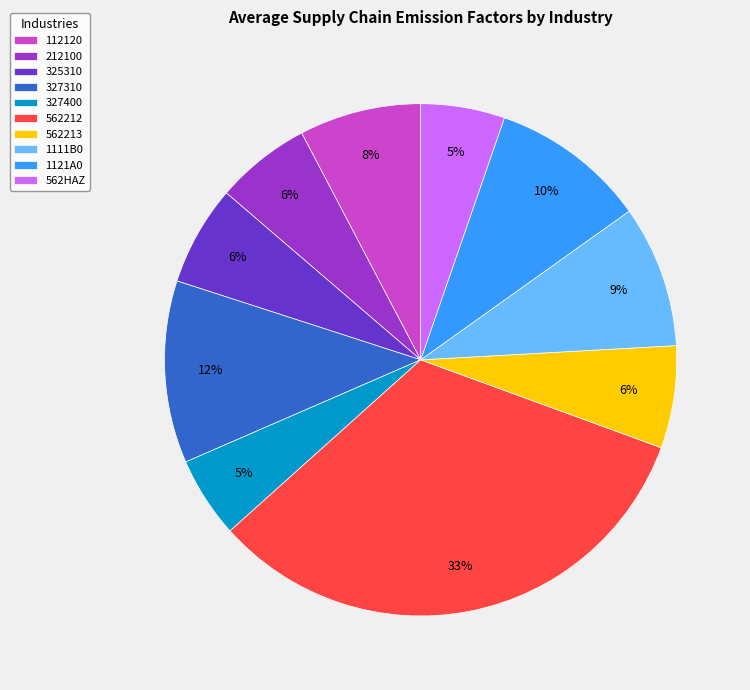

What is the largest slice in the pie chart?

562212